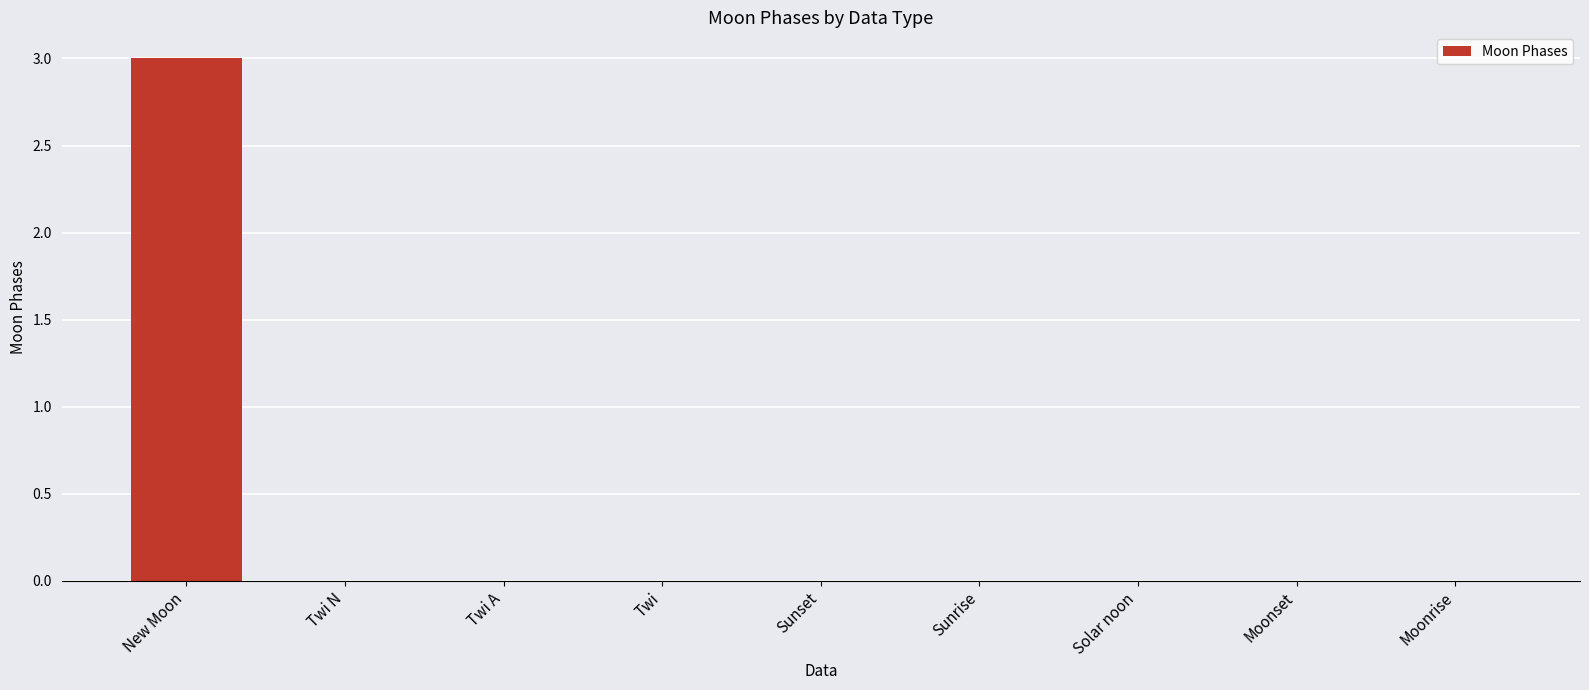

What is the change in value from New Moon to Twi N?

-3